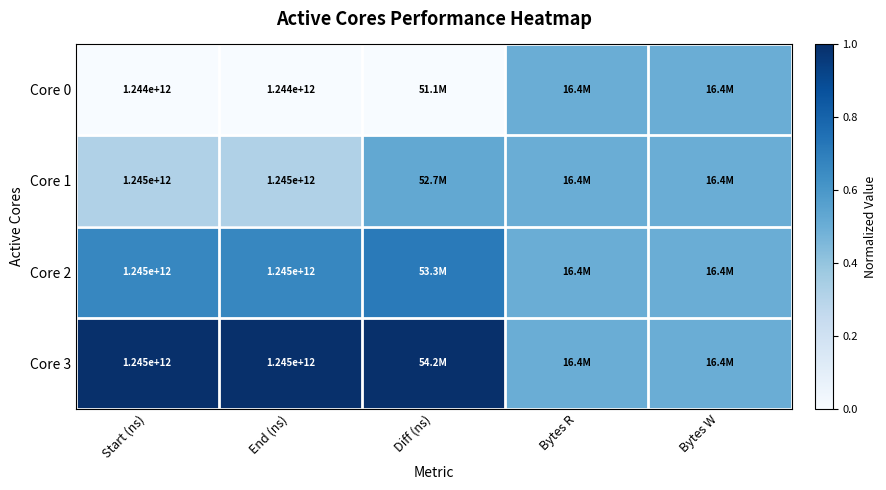

Rank the series by their maximum value, from highest to lowest.

Core 3, Core 2, Core 1, Core 0